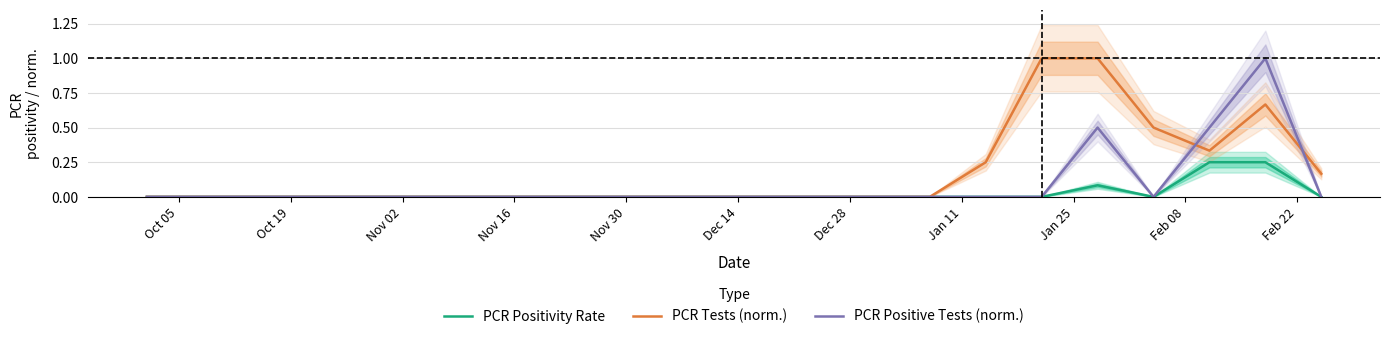

True or false: PCR Positivity Rate has more than 0 points higher than both neighbors.

True